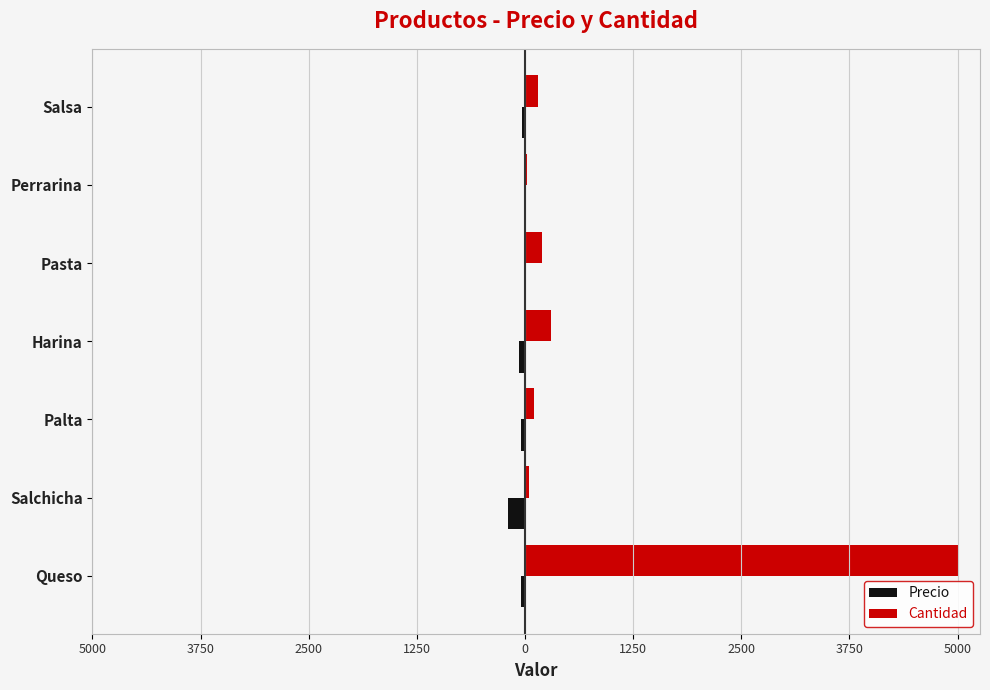

What are all the series names shown in the legend?

Precio, Cantidad